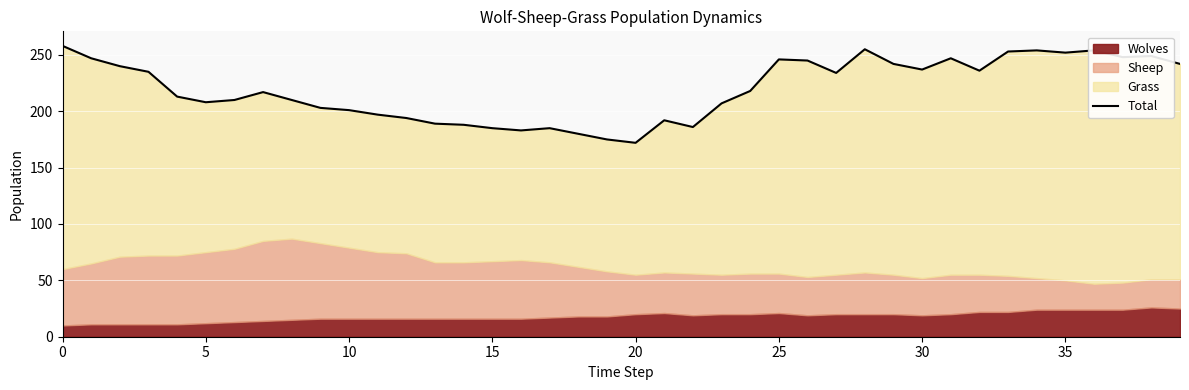

What is the ratio of the value at 10 to the value at 25?

0.8